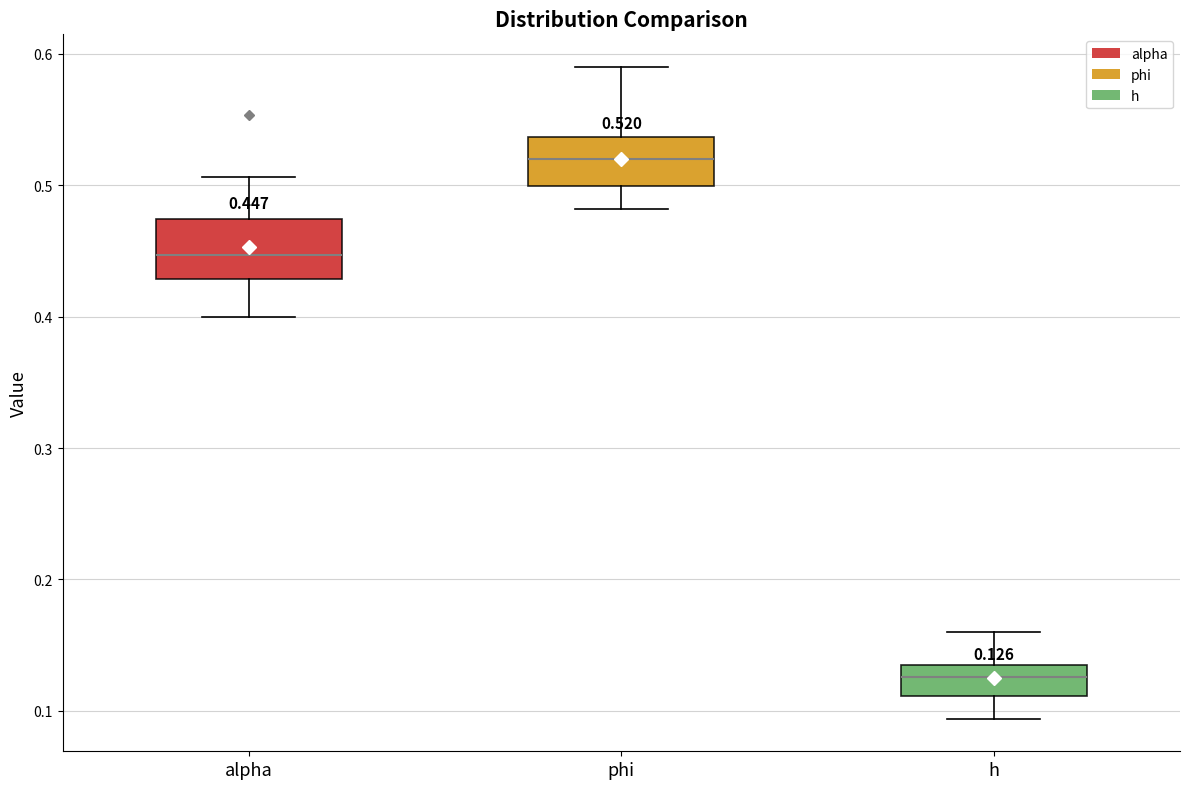

Which box has the highest median line?

phi